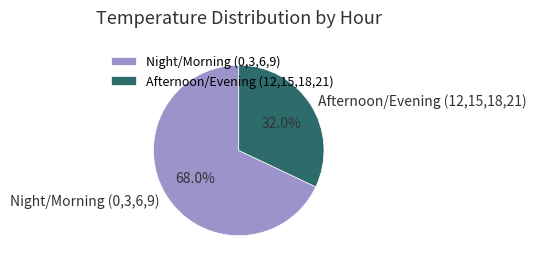

How many segments does this pie chart have?

2